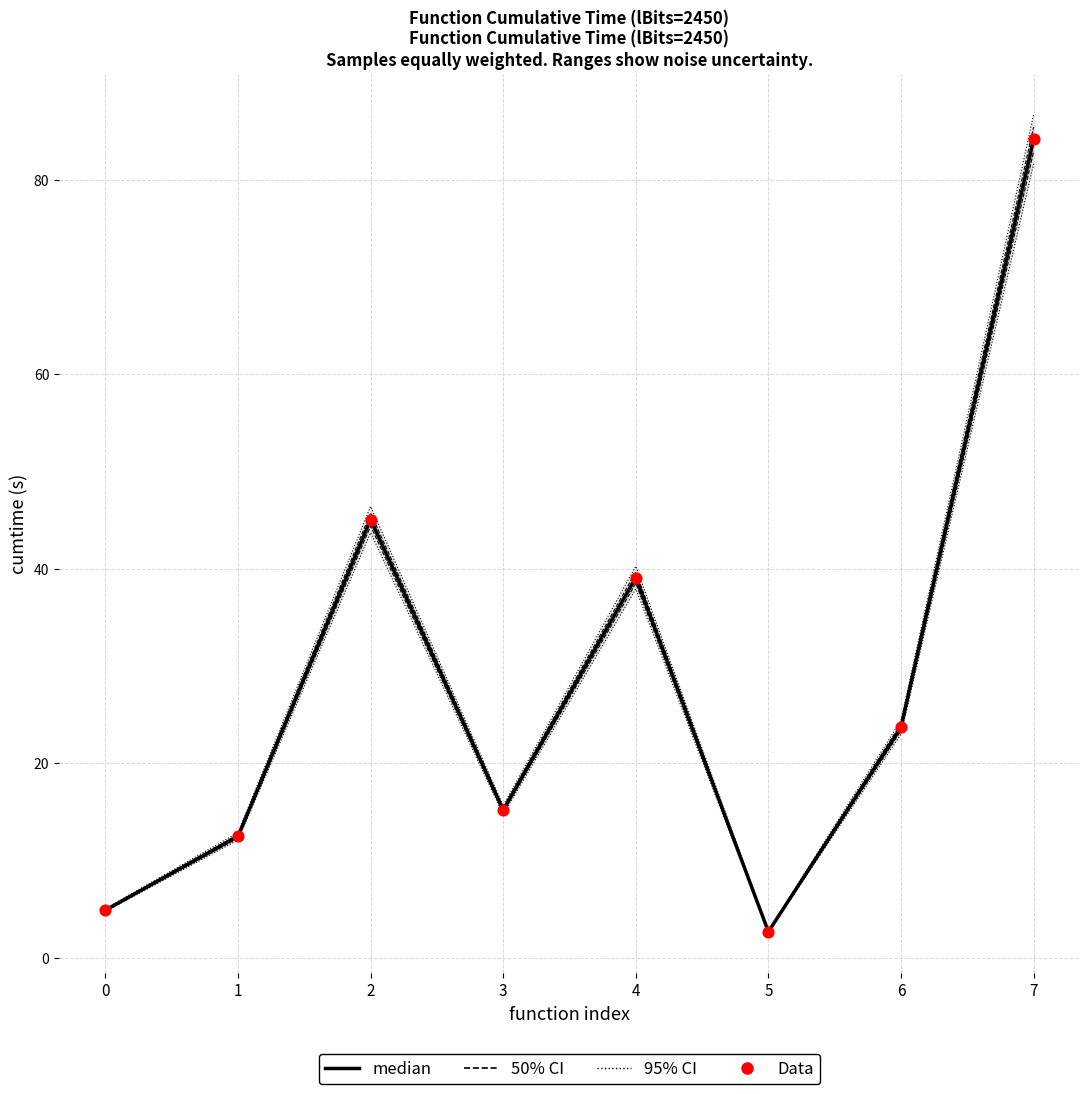

Which series contains the lowest Y value?

median